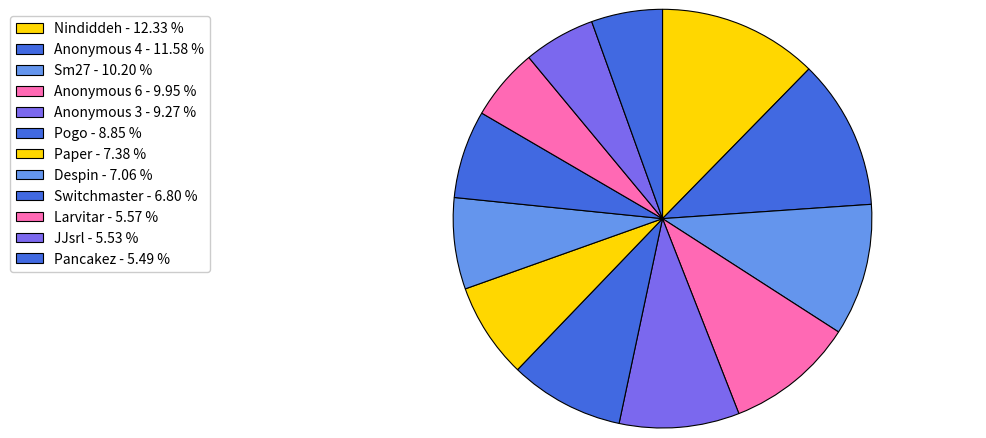

To the nearest percent, what is the average slice percentage?

8%